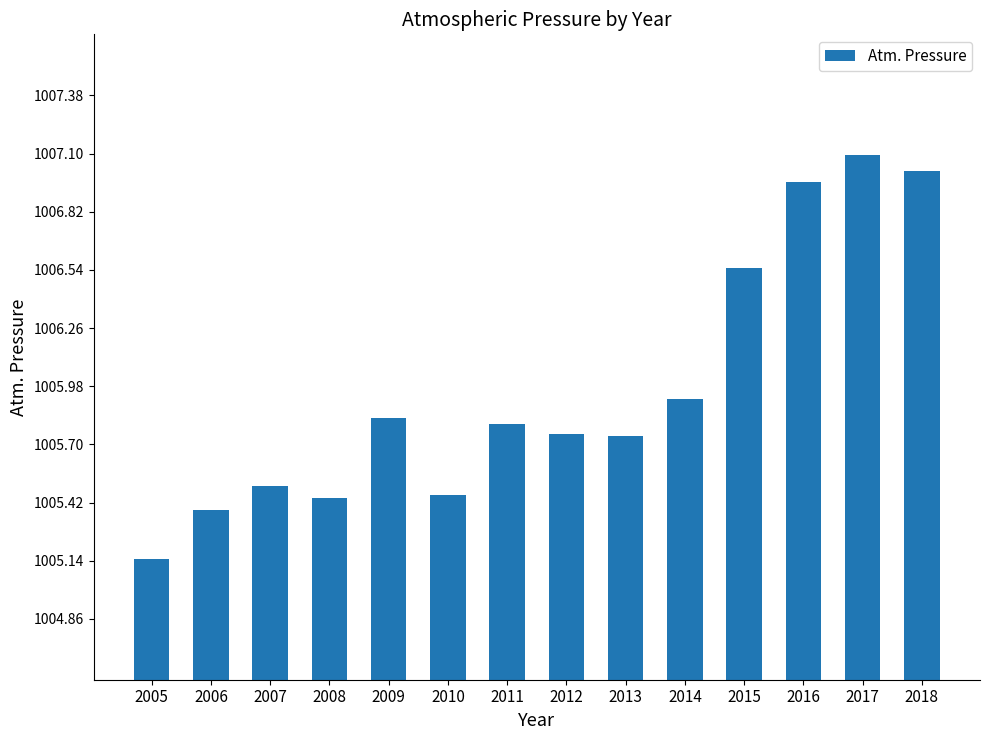

Does the chart contain any negative values?

No